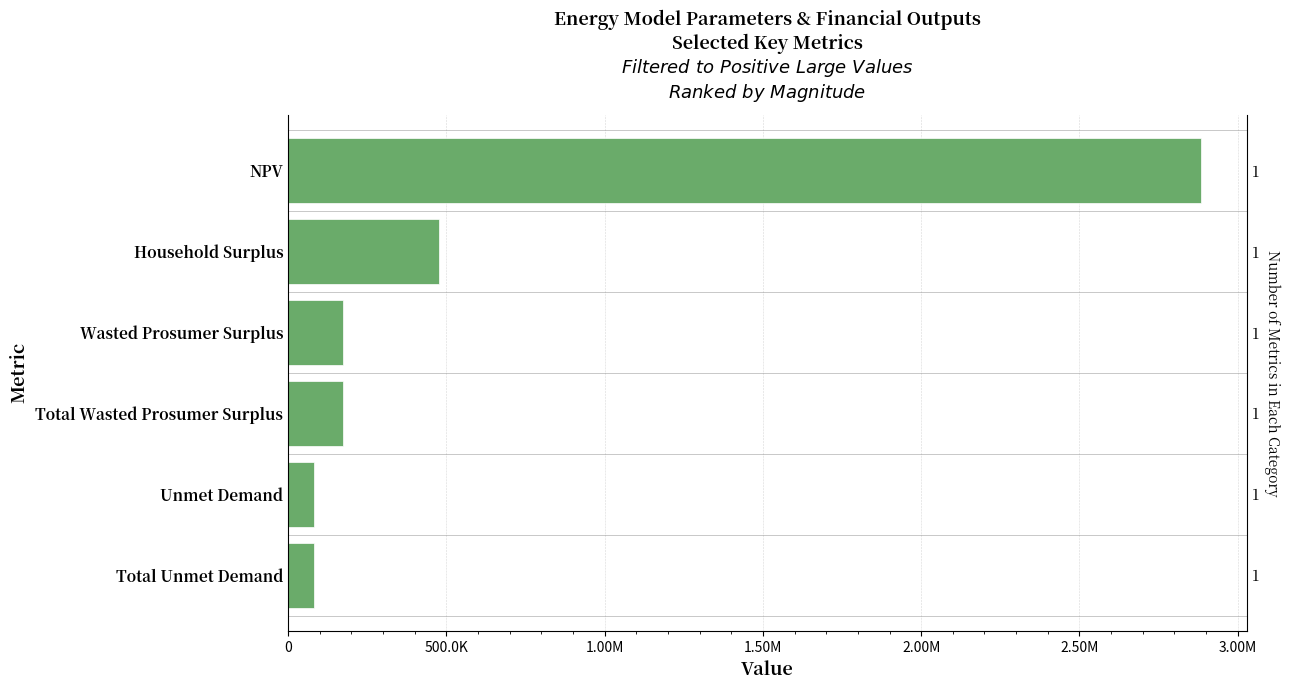

Reading right to left, extract all data points from this chart.

82466.9	82466.9	173398.7	173398.7	476884.6	2885238.4